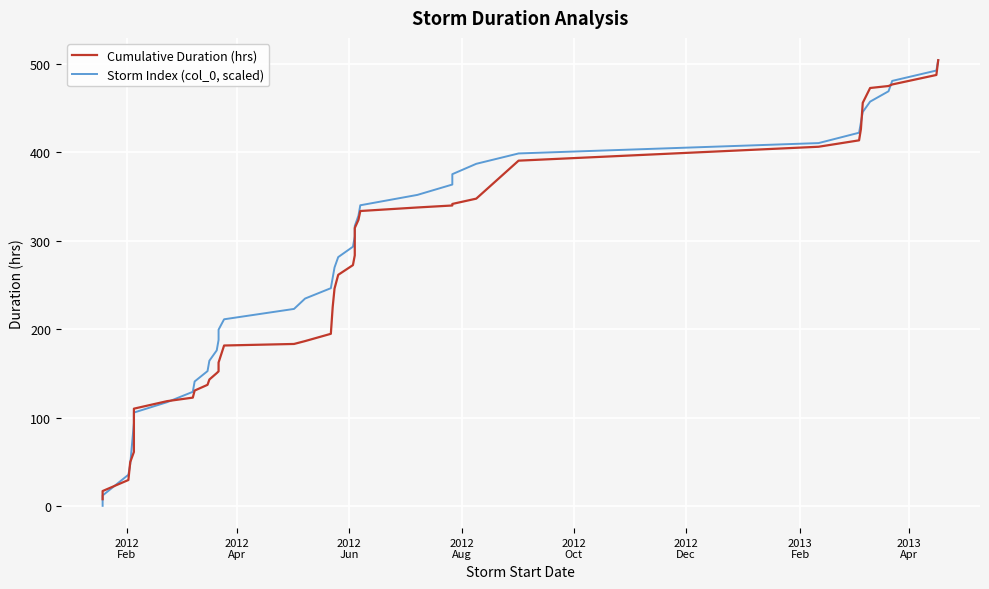

Which series has the largest total across all categories?

Storm Index (col_0, scaled)